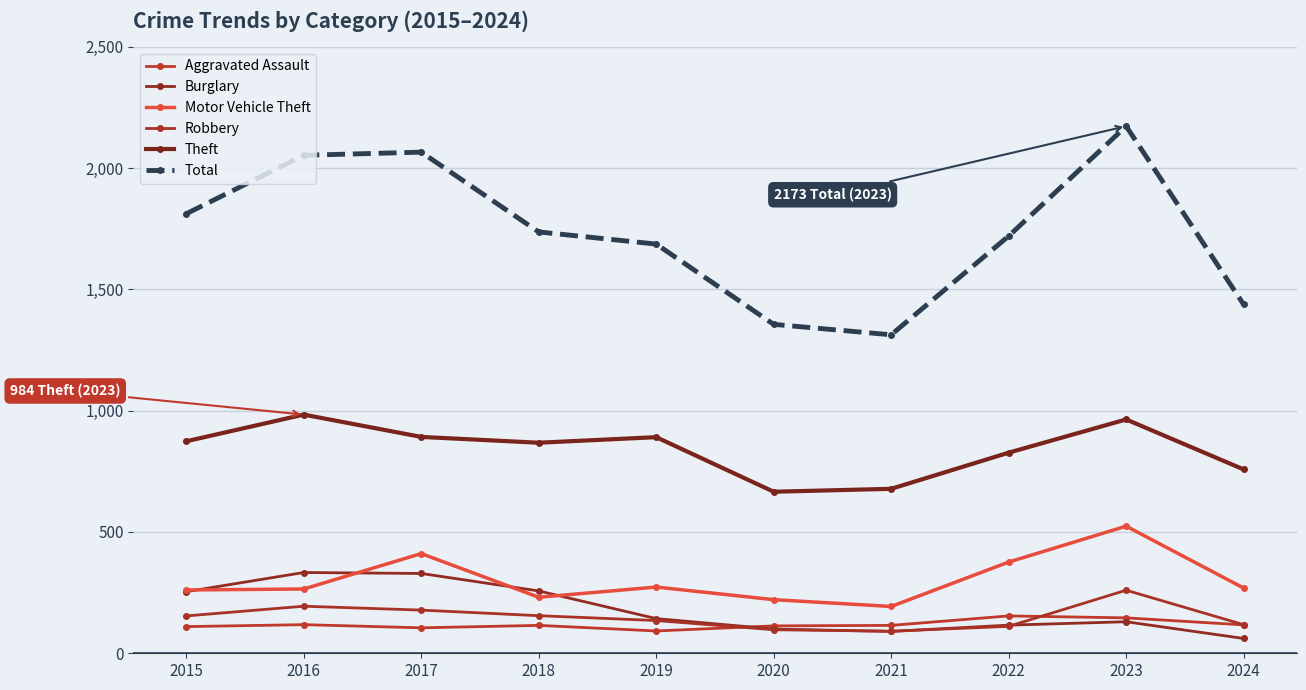

What is the difference between the Aggravated Assault values at 2018 and 2022?

39